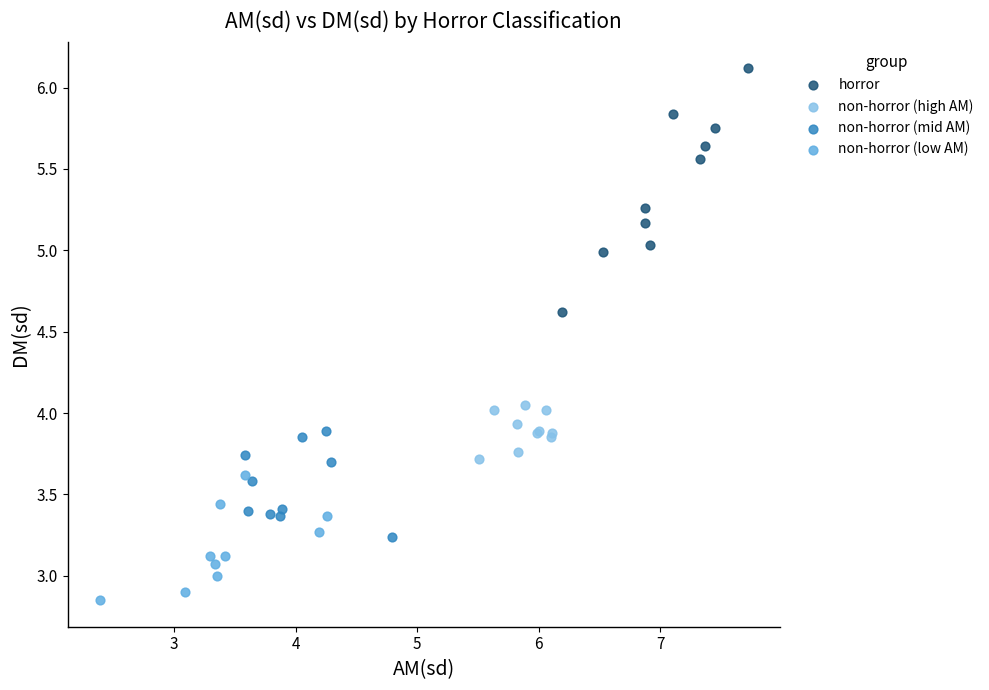

Which series contains the lowest Y value?

non-horror (low AM)